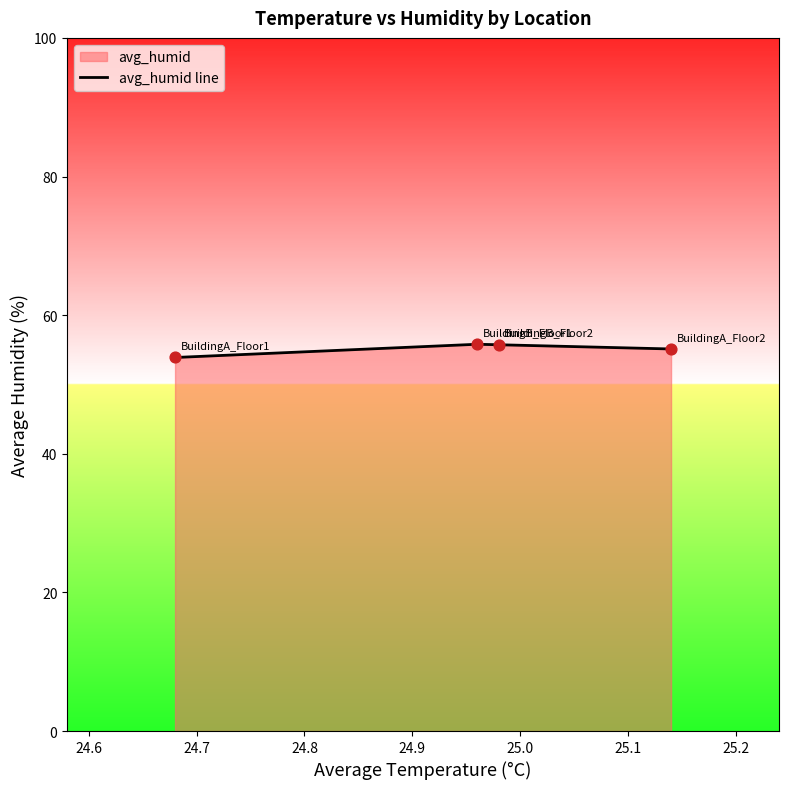

What is the sum of all values?

220.5